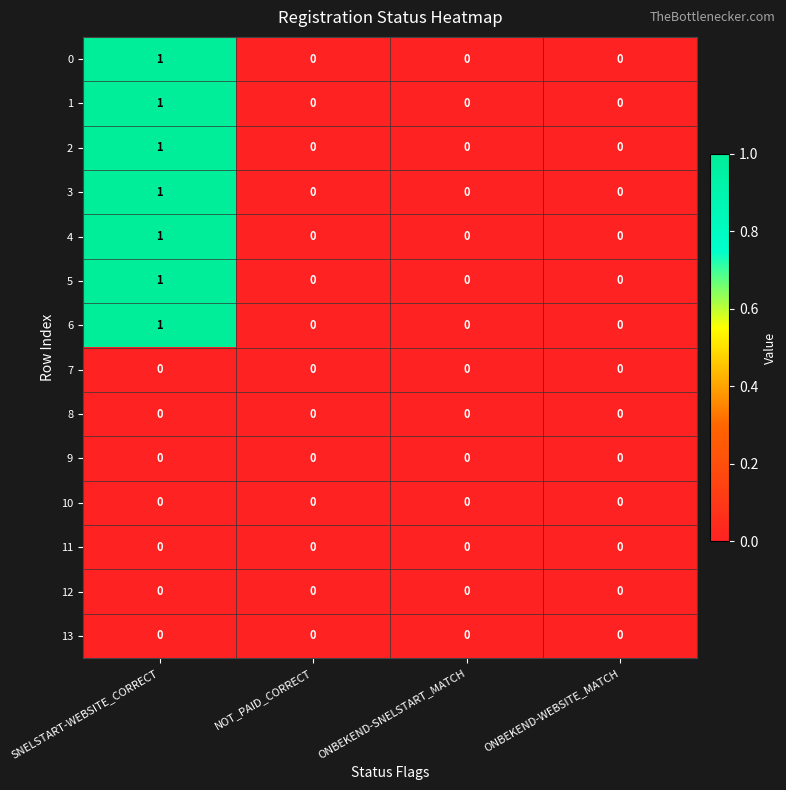

Is it true that 7 equals 0 at SNELSTART-WEBSITE_CORRECT?

True